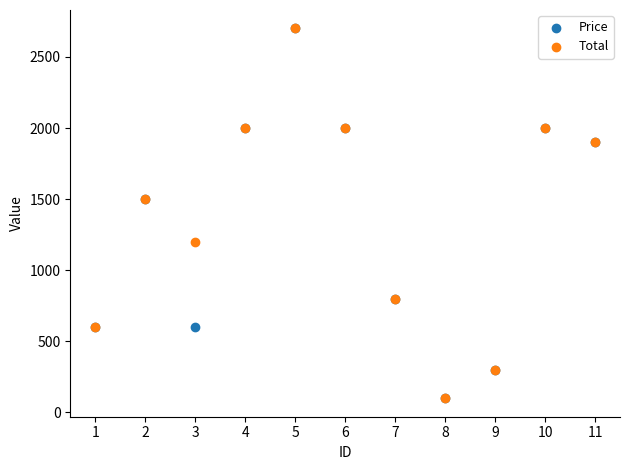

What are all the series names shown in the legend?

Price, Total